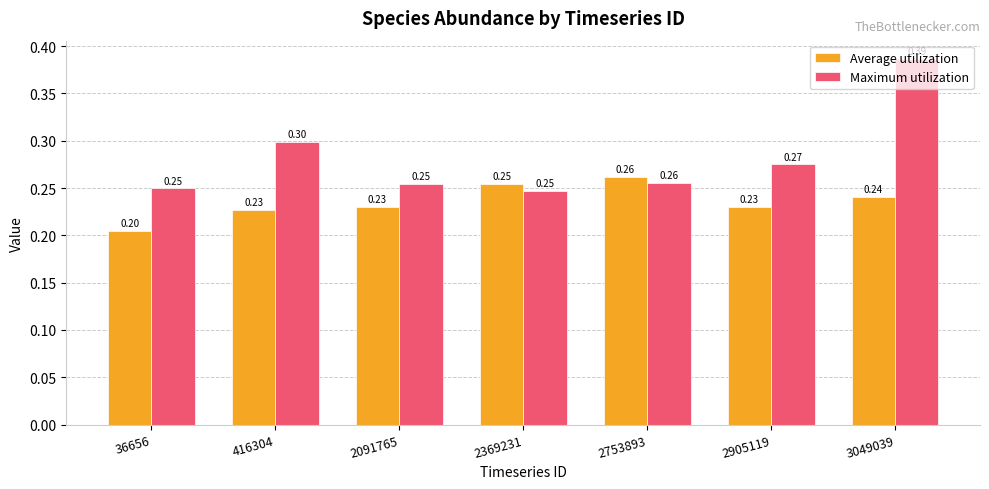

True or false: Maximum utilization has a value of 0.2 at 36656.

True